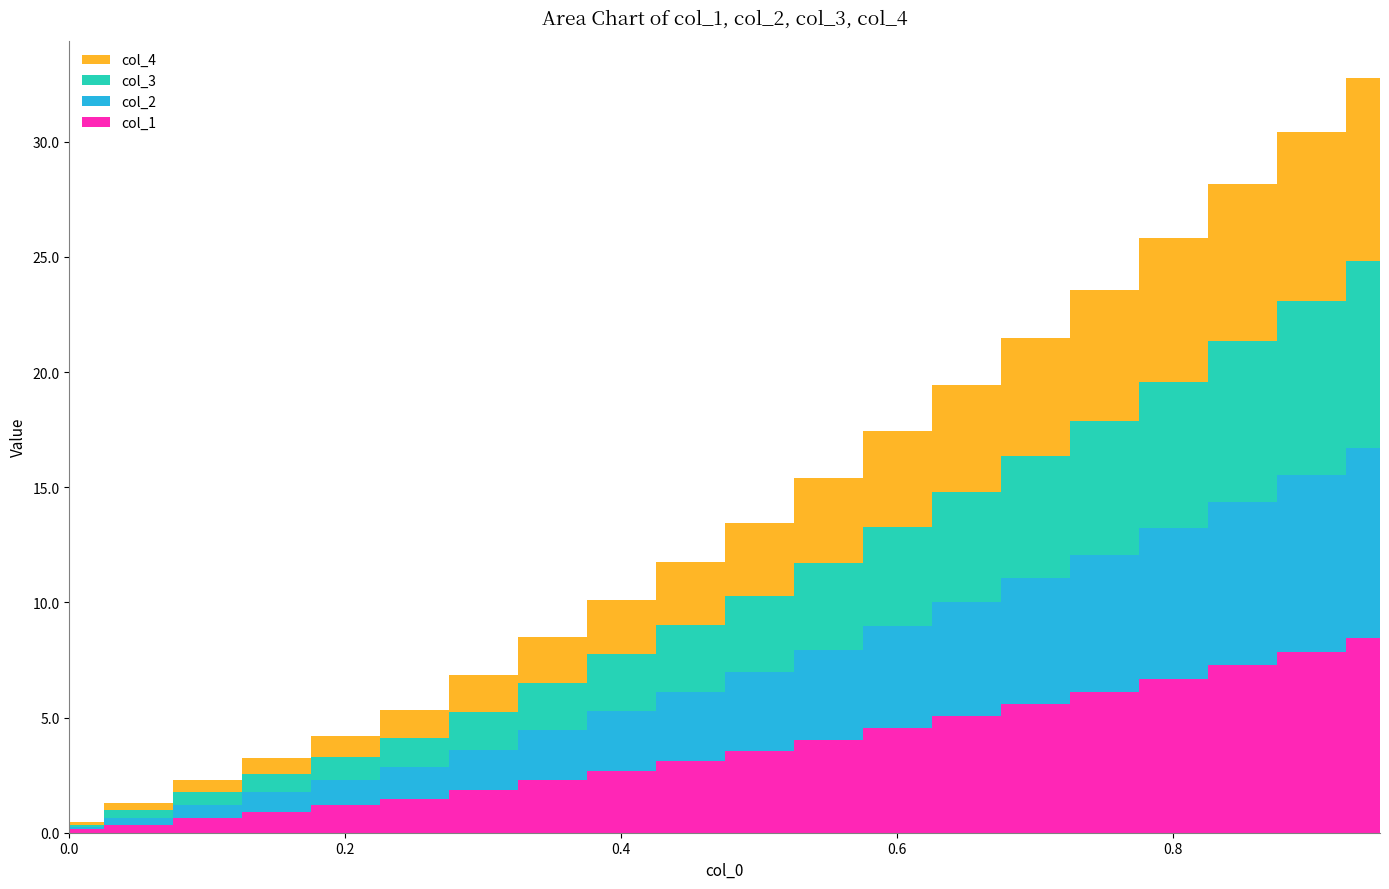

Reading left to right, list all the values displayed in this chart.

col_1: 0.0=0.1	0.05=0.3	0.1=0.6	0.15=0.9	0.2=1.2	0.25=1.5	0.3=1.8	0.35=2.3	0.4=2.7	0.45=3.1	0.5=3.6	0.55=4.0	0.6=4.6	0.65=5.1	0.7=5.6	0.75=6.1	0.8=6.7	0.85=7.3	0.9=7.8	0.95=8.4
col_2: 0.0=0.1	0.05=0.3	0.1=0.6	0.15=0.8	0.2=1.1	0.25=1.4	0.3=1.8	0.35=2.2	0.4=2.6	0.45=3.0	0.5=3.4	0.55=3.9	0.6=4.4	0.65=4.9	0.7=5.5	0.75=6.0	0.8=6.5	0.85=7.1	0.9=7.7	0.95=8.3
col_3: 0.0=0.1	0.05=0.3	0.1=0.6	0.15=0.8	0.2=1.0	0.25=1.3	0.3=1.7	0.35=2.1	0.4=2.5	0.45=2.9	0.5=3.3	0.55=3.8	0.6=4.3	0.65=4.8	0.7=5.3	0.75=5.8	0.8=6.4	0.85=7.0	0.9=7.5	0.95=8.1
col_4: 0.0=0.1	0.05=0.3	0.1=0.5	0.15=0.7	0.2=0.9	0.25=1.2	0.3=1.6	0.35=2.0	0.4=2.4	0.45=2.7	0.5=3.2	0.55=3.7	0.6=4.2	0.65=4.7	0.7=5.1	0.75=5.7	0.8=6.2	0.85=6.8	0.9=7.4	0.95=7.9